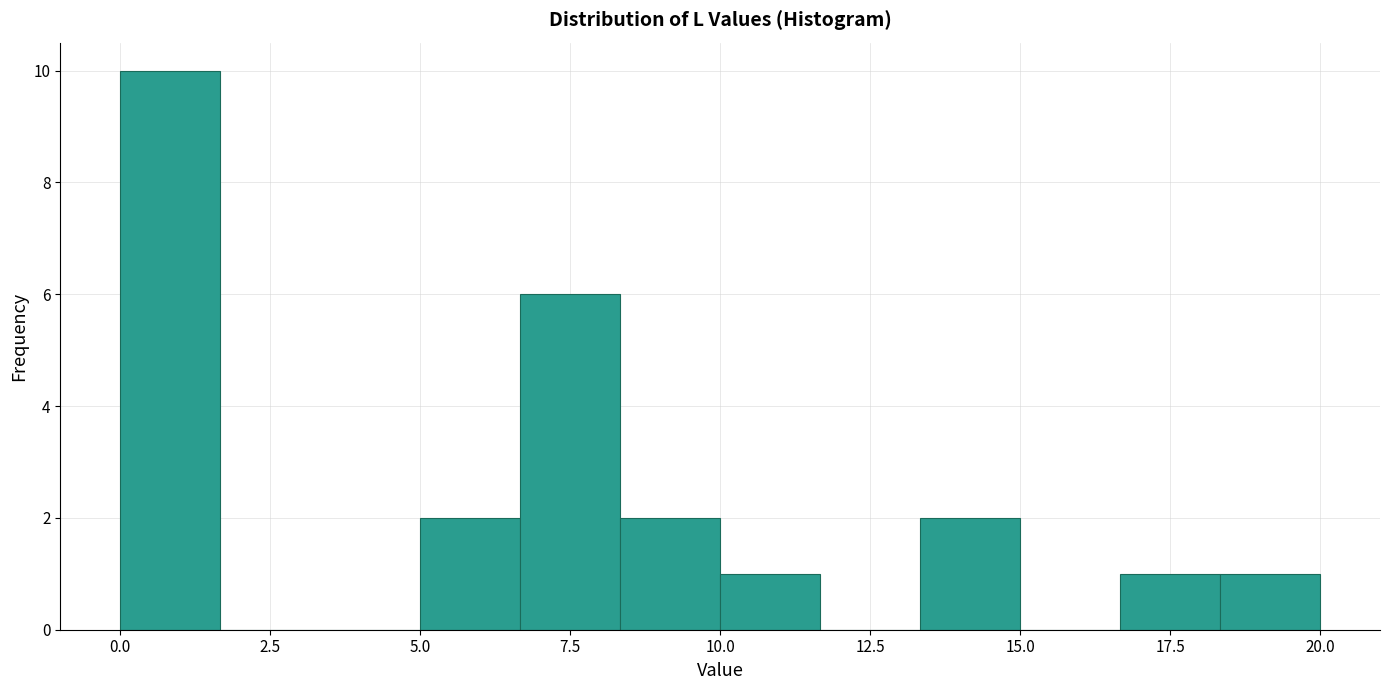

Around what value on the x-axis is the tallest bar? Give the approximate position of its centre, as read against the axis.

1.0